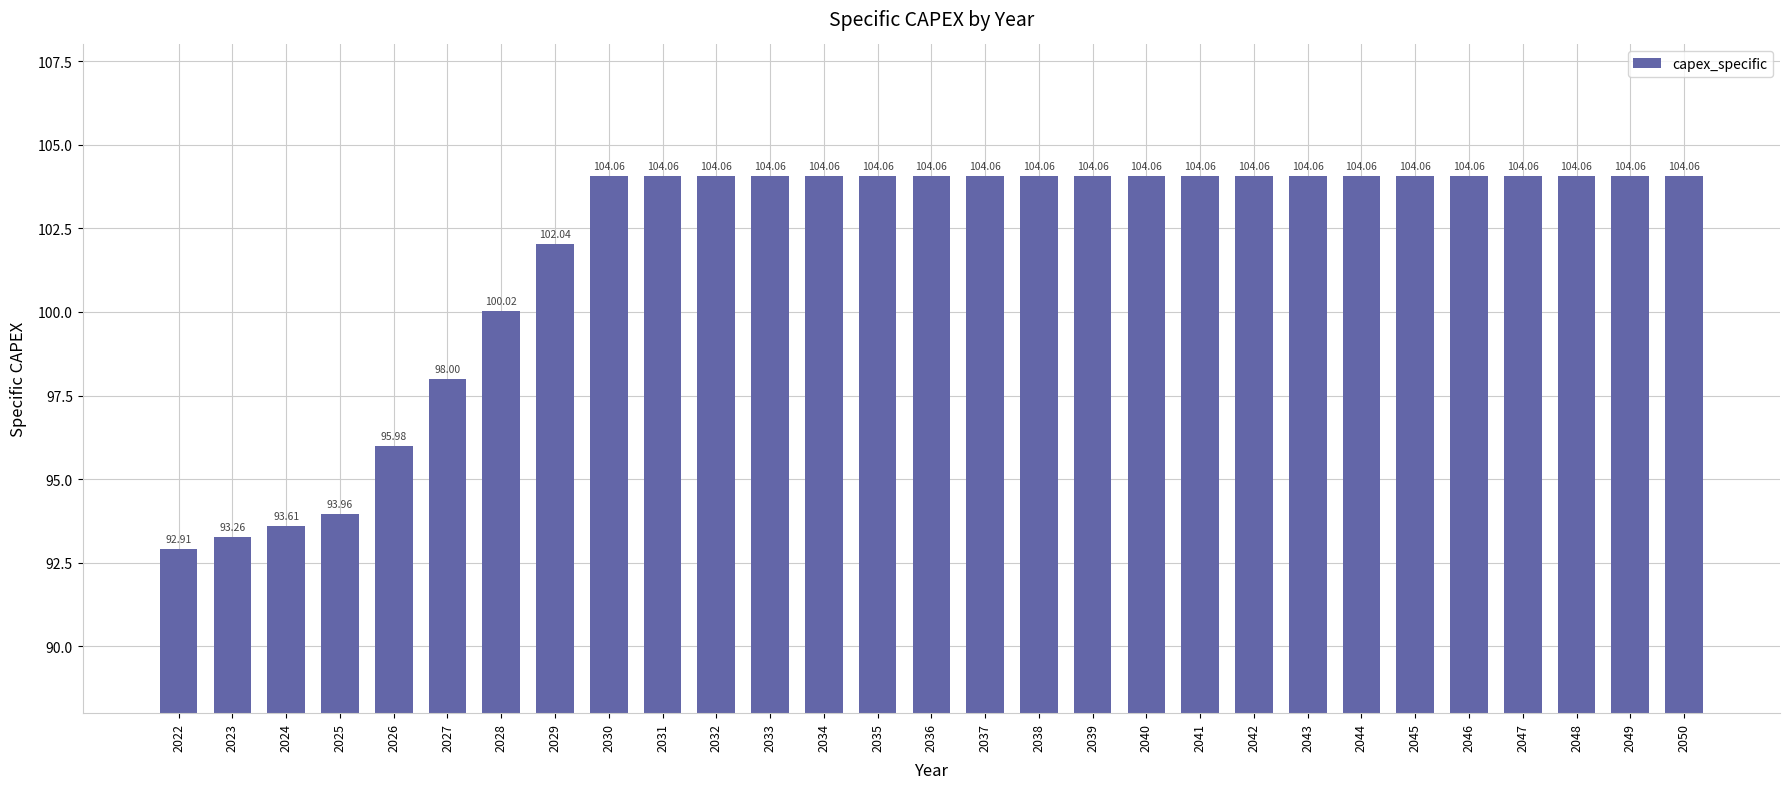

True or false: the data shows 93.6 at 2024.

True